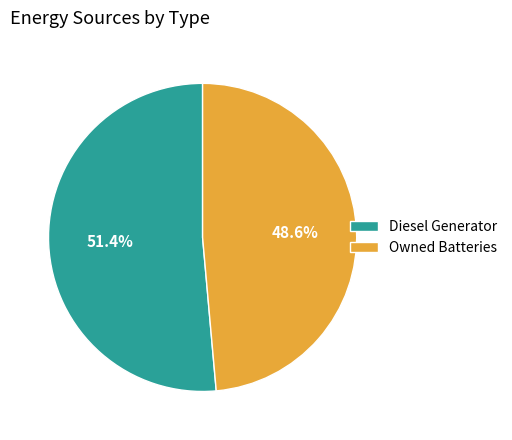

Count the number of slices in the pie.

2